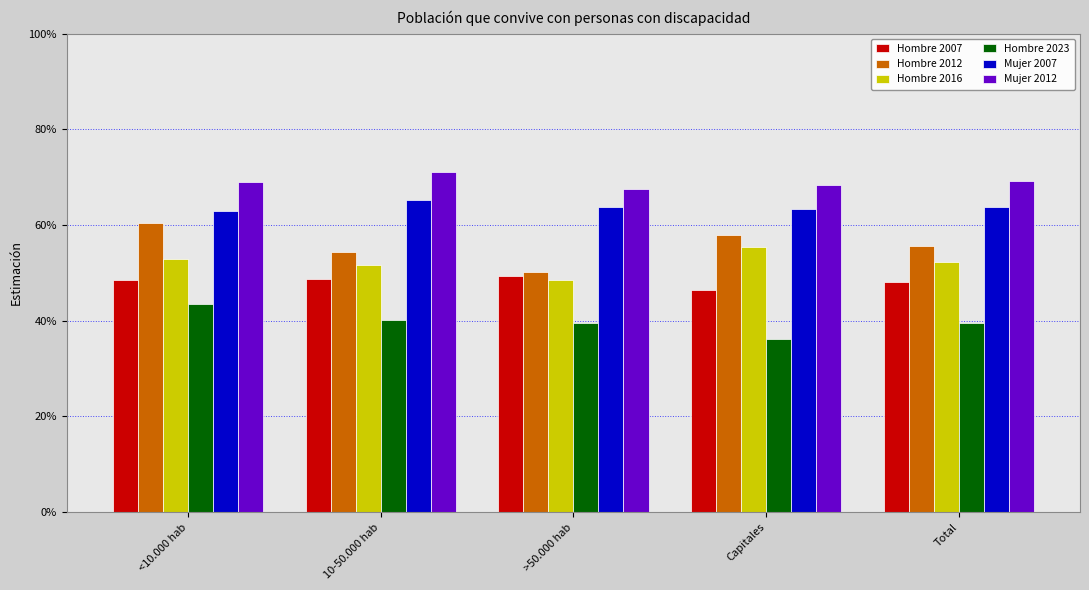

What are all the series names shown in the legend?

Hombre 2007, Hombre 2012, Hombre 2016, Hombre 2023, Mujer 2007, Mujer 2012